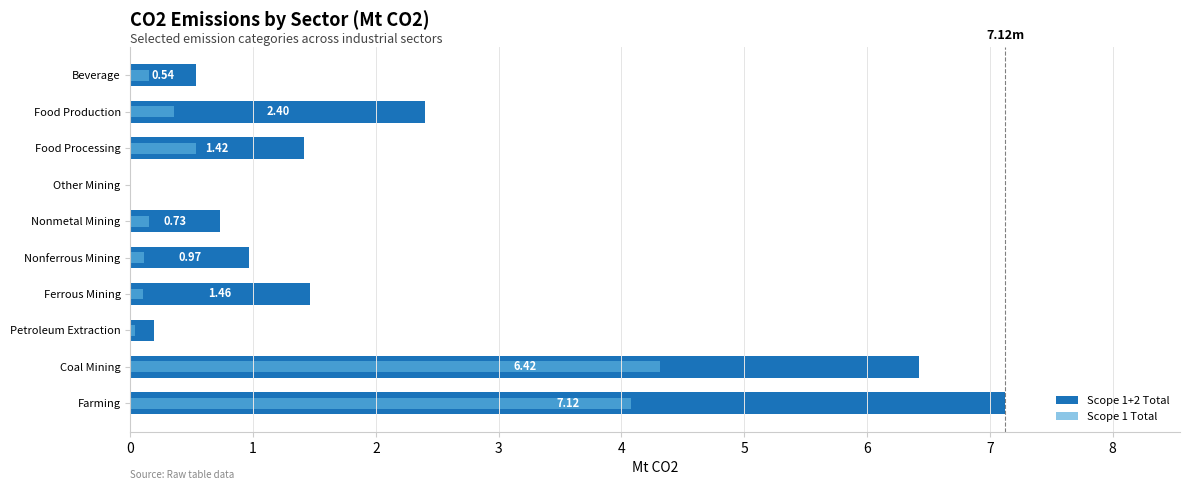

What is the difference between the maximum and minimum values in the Scope 1+2 Total series?

7.1